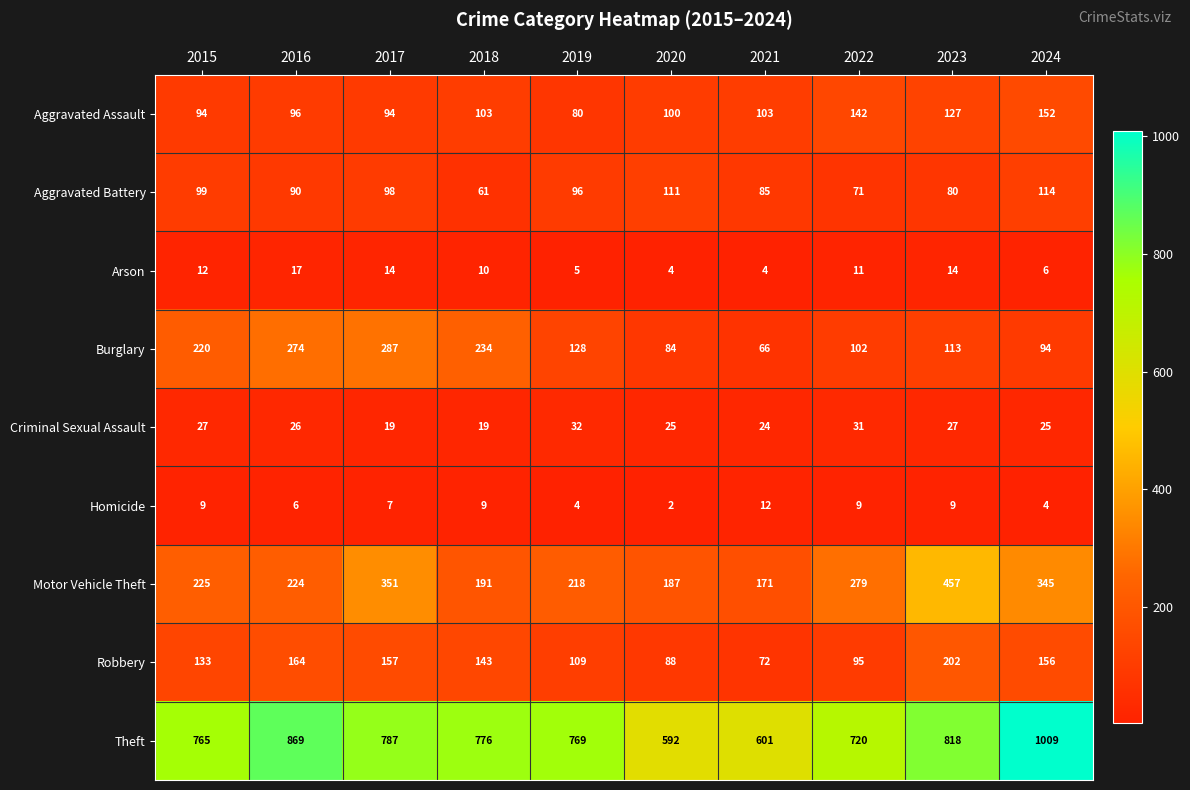

What is the difference between the Motor Vehicle Theft values at 2017 and 2023?

106